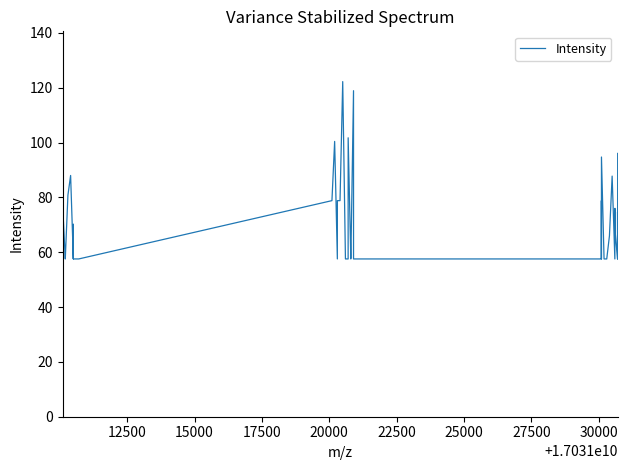

What is the difference between the maximum and minimum values?

64.7